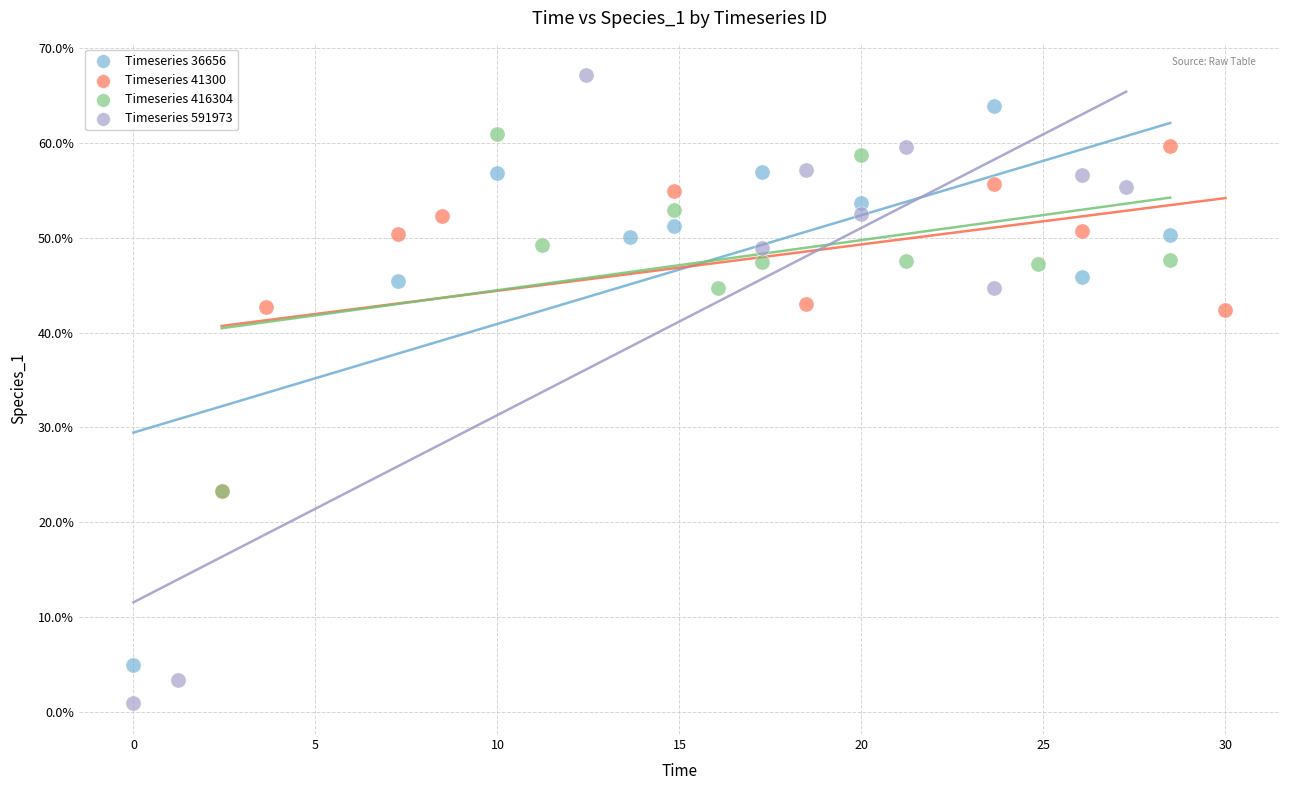

Which series has the largest Y range (max minus min)?

Timeseries 591973